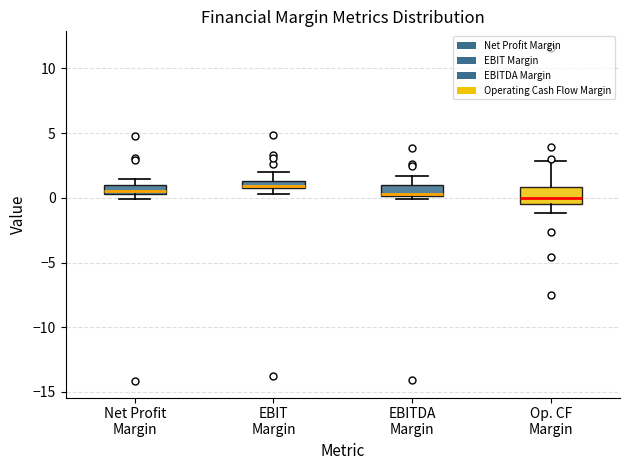

Which box is the tallest, from its lower edge to its upper edge?

Op. CF Margin